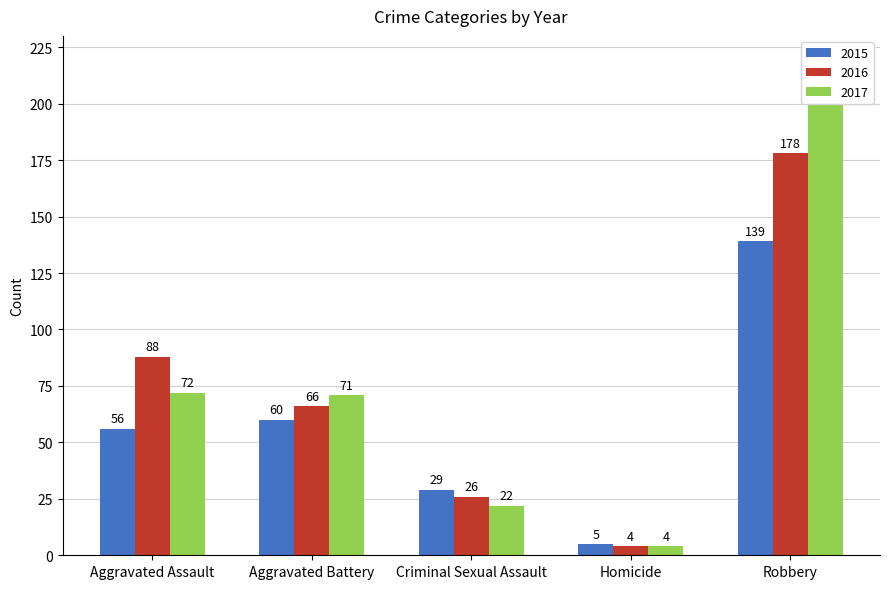

Rank the series at Homicide from highest to lowest value.

2015, 2016, 2017